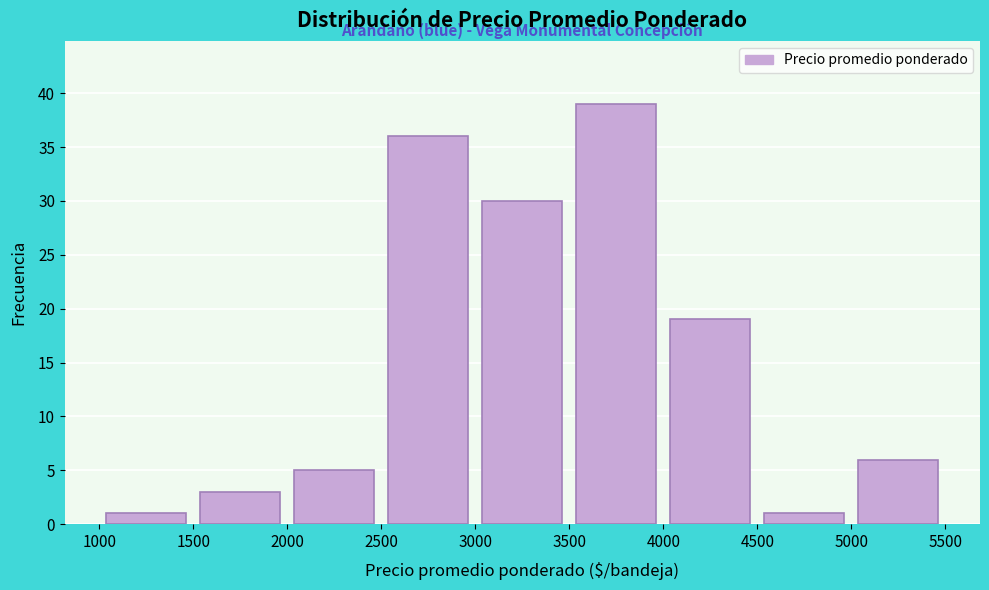

Reading left to right, transcribe this chart: for each bar, give the range it covers on the x-axis and its height. The values are not printed on the chart, so give them approximately, as read against the axis.

1000 to 1500: 1
1500 to 2000: 3
2000 to 2500: 5
2500 to 3000: 36
3000 to 3500: 30
3500 to 4000: 39
4000 to 4500: 19
4500 to 5000: 1
5000 to 5500: 6